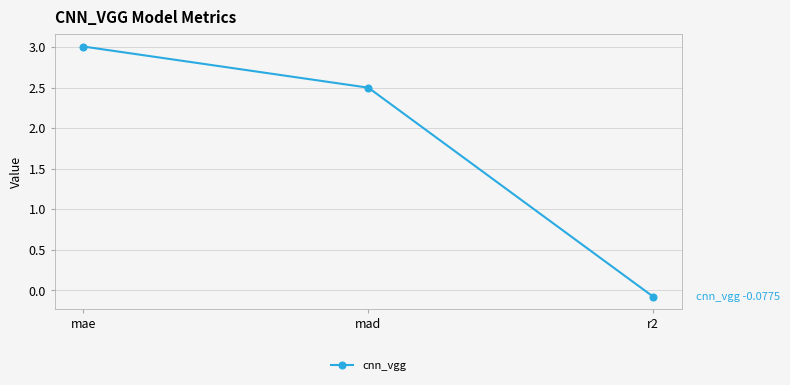

Reading left to right, list all the values displayed in this chart.

3.0	2.5	-0.1